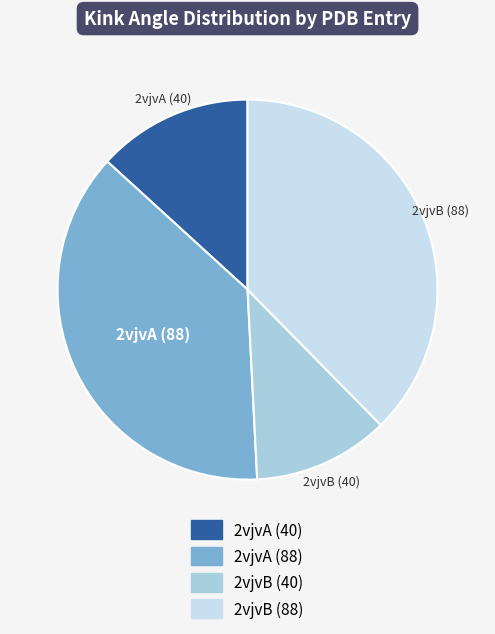

Is it true that 2vjvB (40) is 12% of the pie?

True